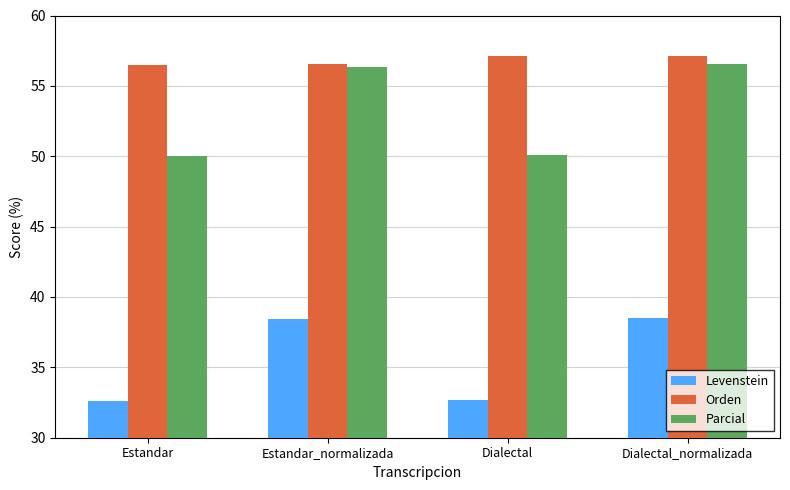

What is the difference between the Levenstein values at Estandar_normalizada and Dialectal?

5.7